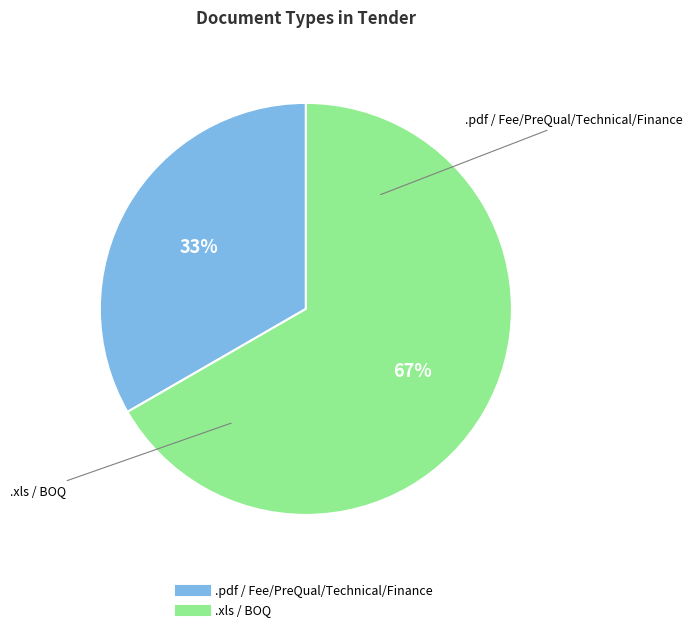

Does .xls / BOQ represent more than half of the total?

Yes